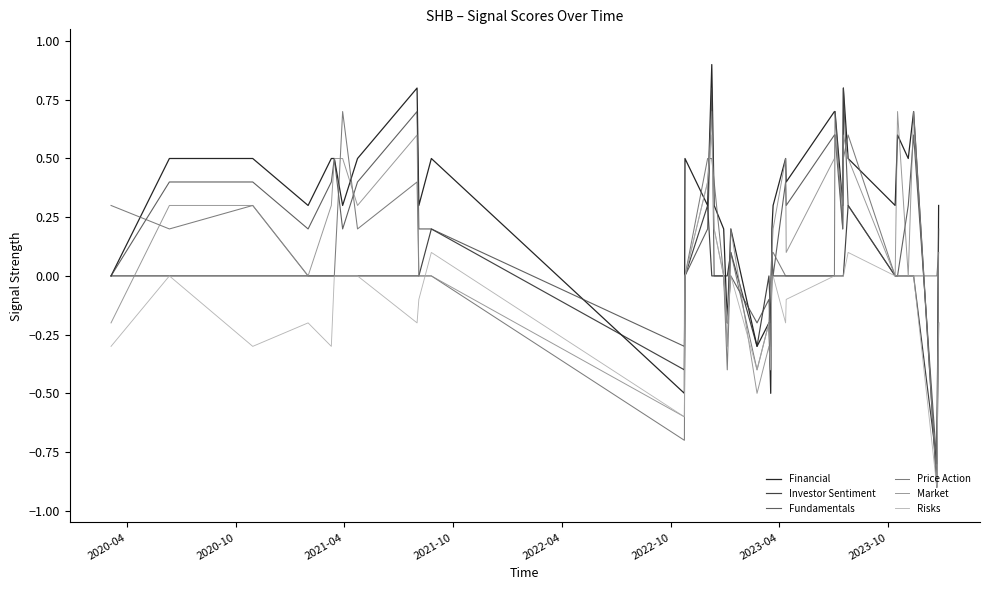

What is the minimum value for Market?

-0.9